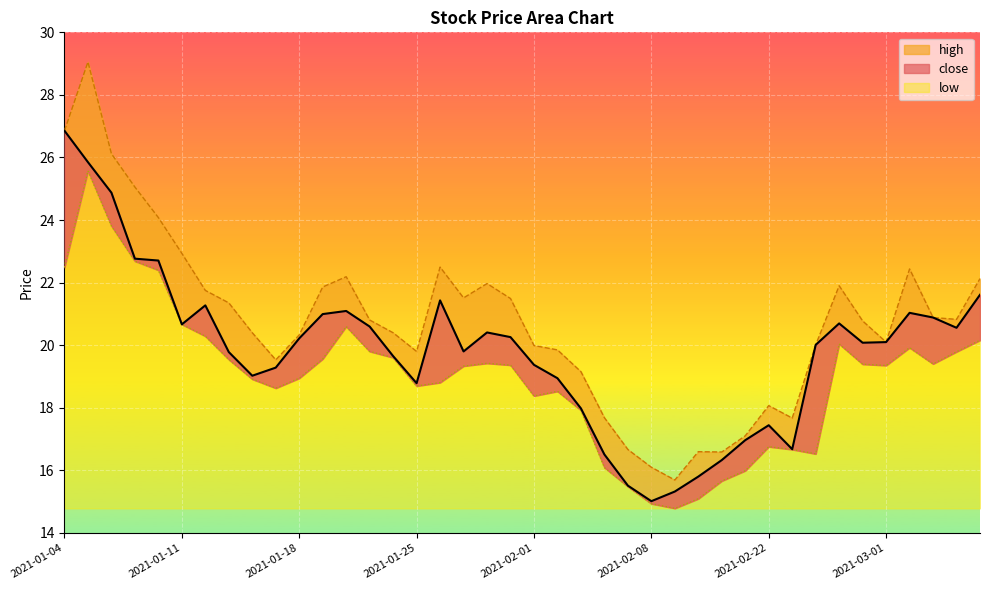

At which category does high reach its first local valley?

2021-01-15